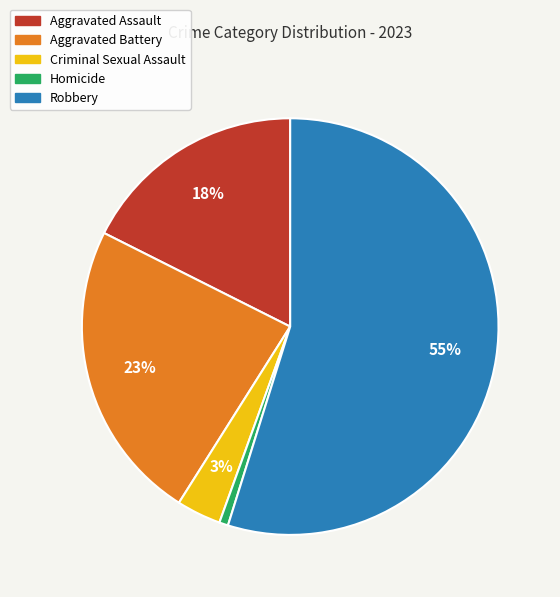

Which slice is the largest?

Robbery